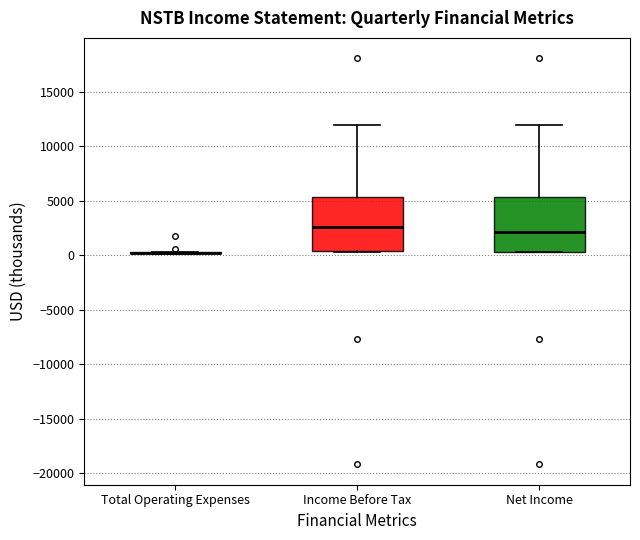

Reading left to right, read every box against the y-axis: the position of its median line, the range the box covers, and the ends of its whiskers. The values are not printed on the chart, so give them approximately, as read against the axis.

Total Operating Expenses: box collapsed to a line at 0, whiskers 0 to 500
Income Before Tax: median 2500, box 500 to 5500, whiskers 500 to 12000
Net Income: median 2000, box 500 to 5500, whiskers 500 to 12000